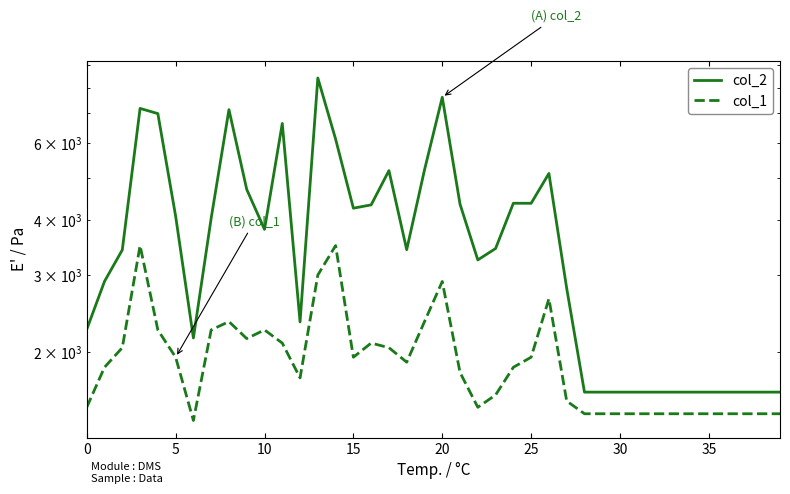

What is the label of the 36th point from the left?

35